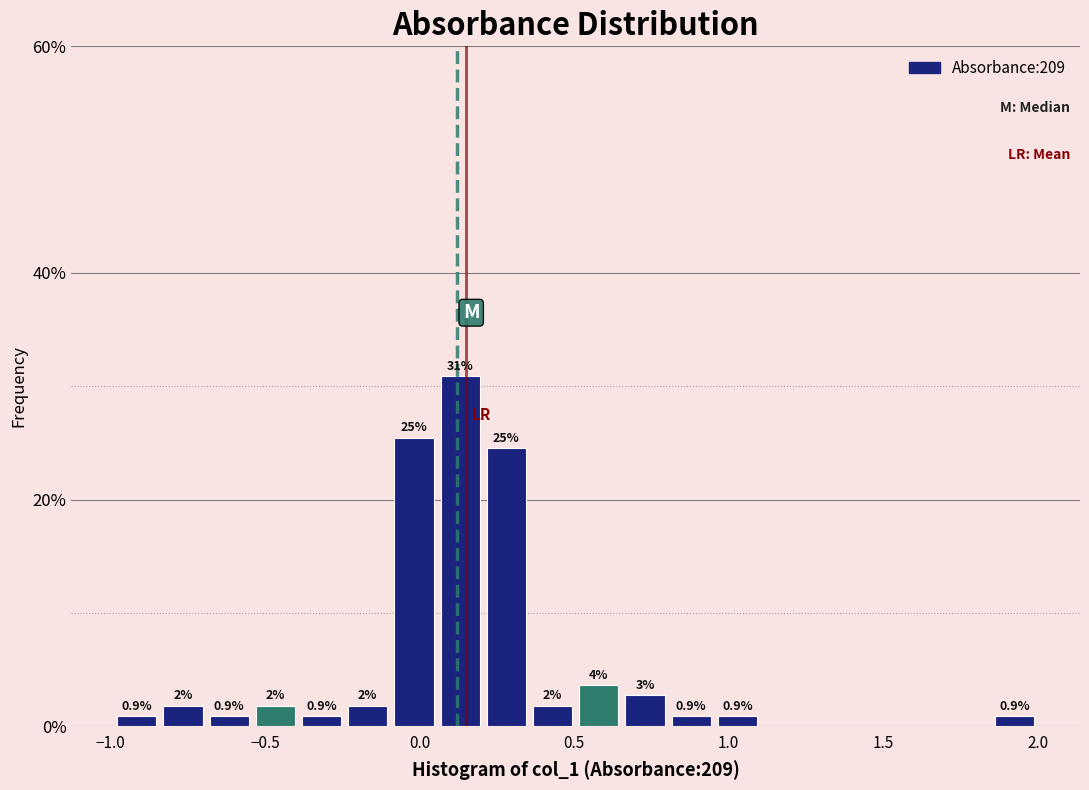

Around what value on the x-axis is the tallest bar? Give the approximate position of its centre, as read against the axis.

0.15